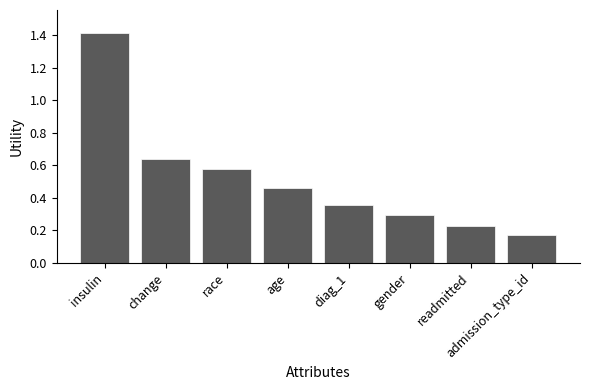

Where is the data nearest to the value 0?

admission_type_id